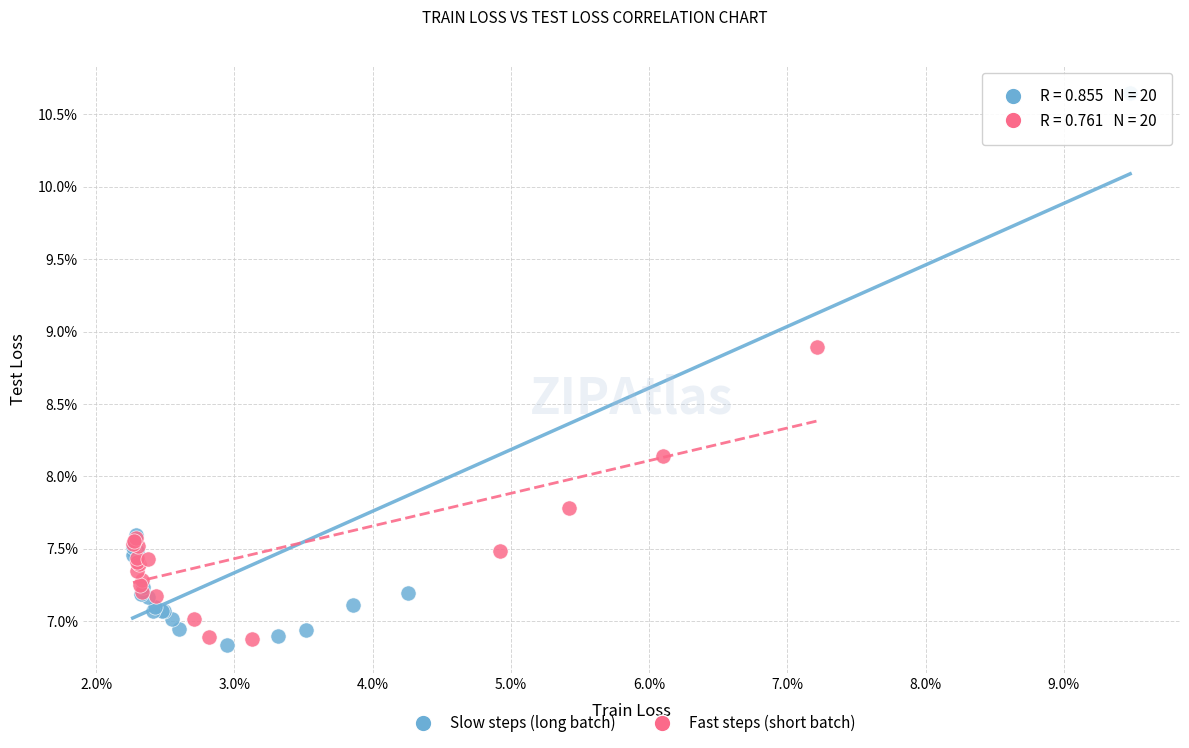

What are all the series names shown in the legend?

Slow steps (long batch), Fast steps (short batch)